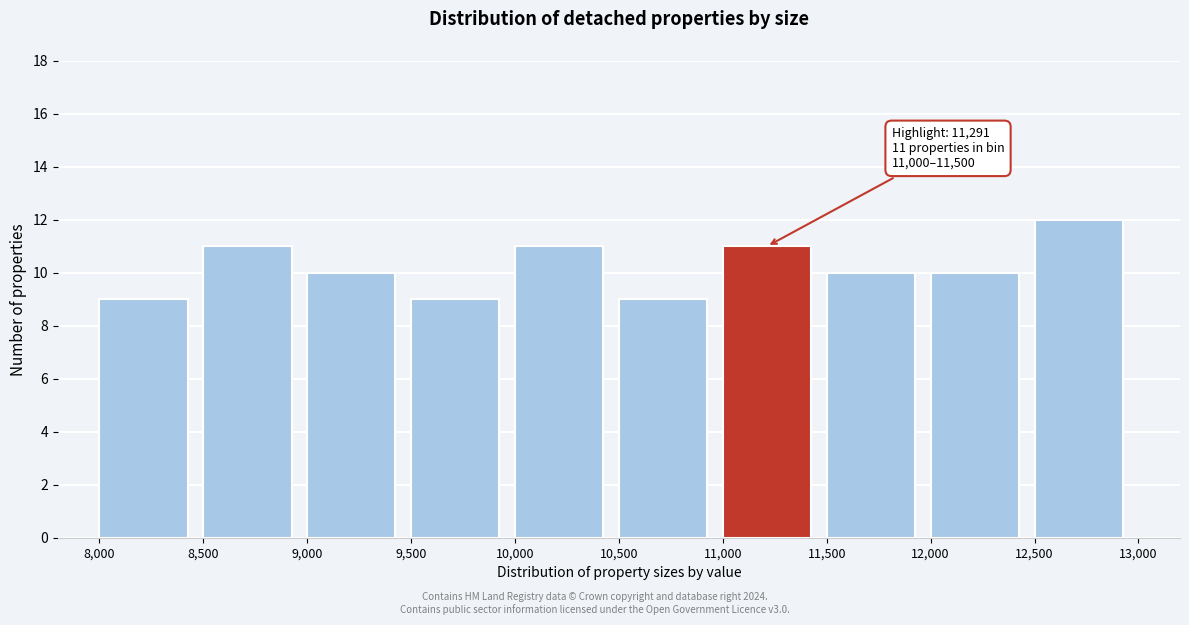

Which range on the x-axis has the tallest bar?

12,500 to 13,000